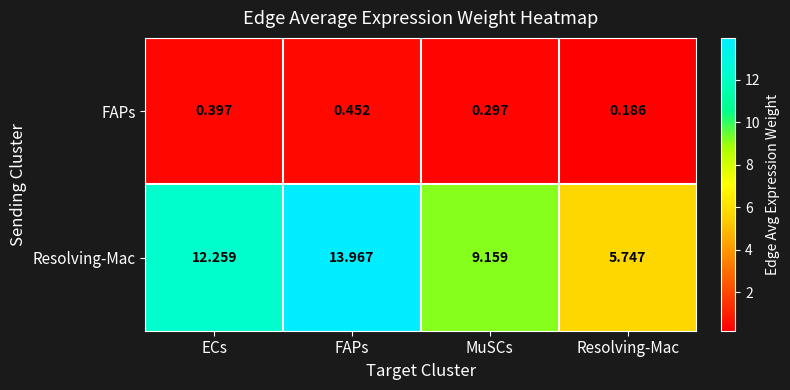

At which label is FAPs closest to 0?

Resolving-Mac